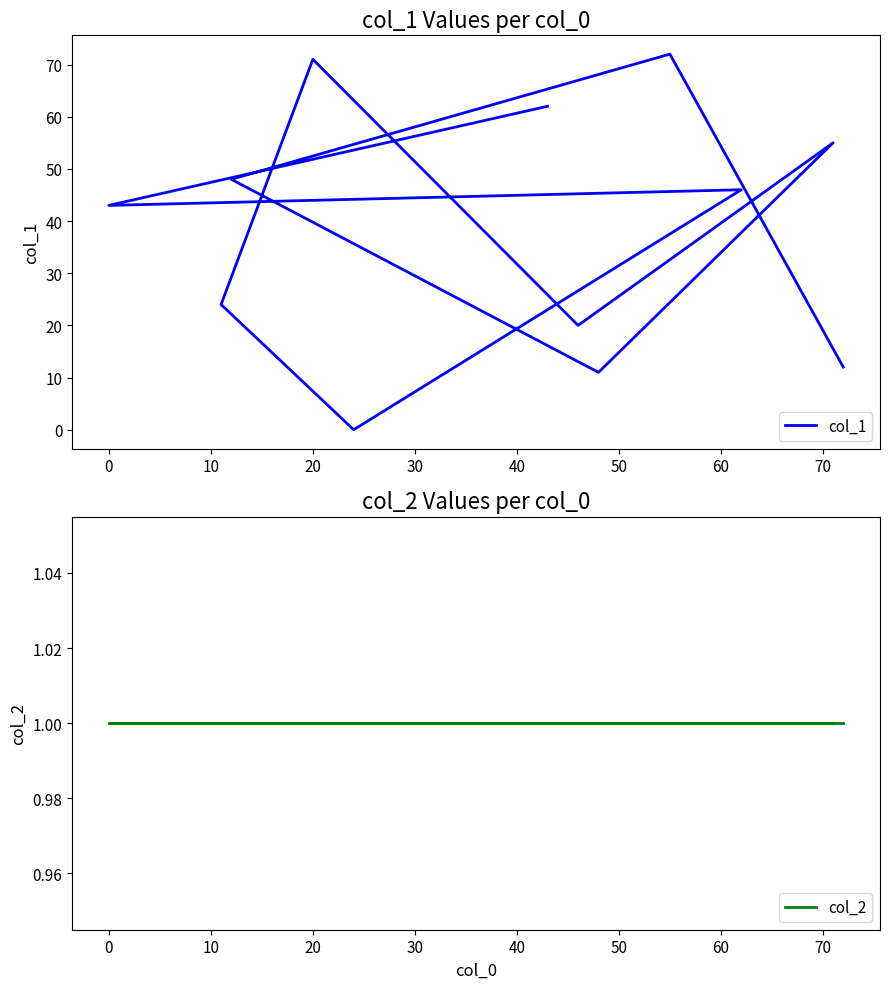

What is the lowest value of the col_2 series?

1